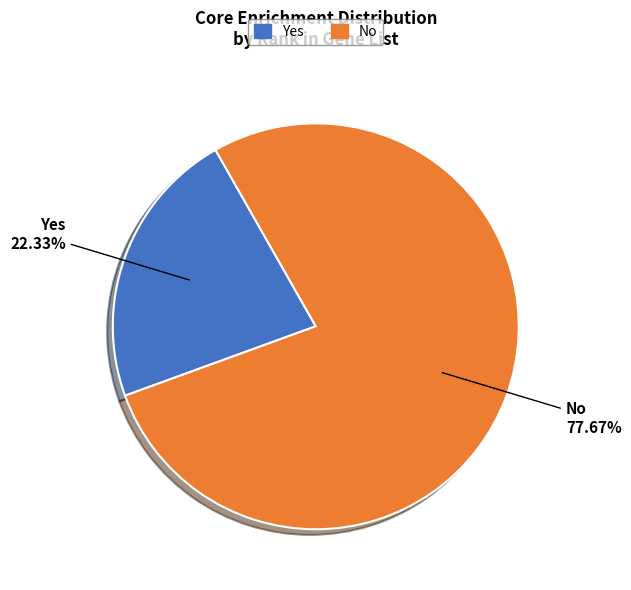

How many slices are in this pie chart?

2